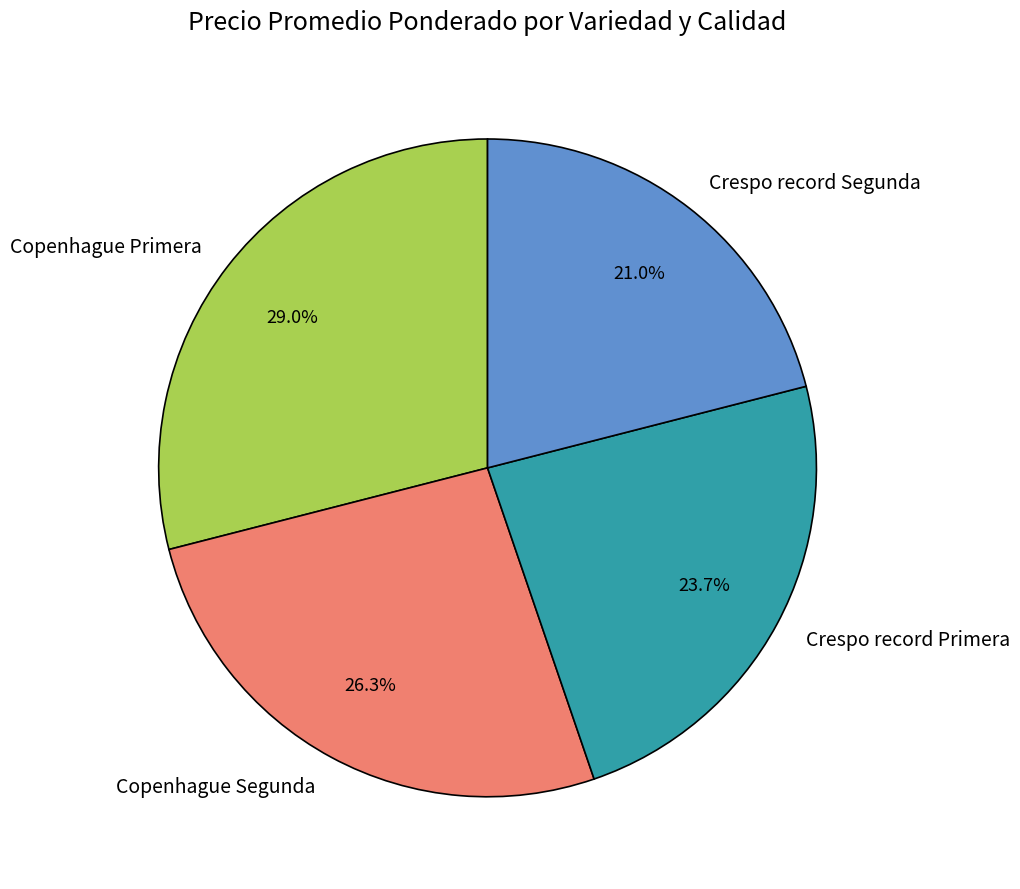

How many slices are in this pie chart?

4